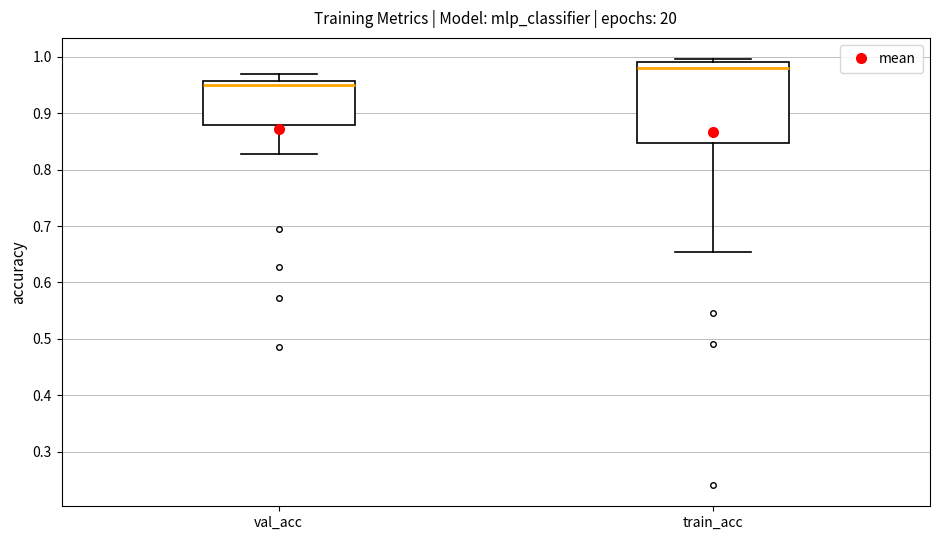

Reading left to right, read every box against the y-axis: the position of its median line, the range the box covers, and the ends of its whiskers. The values are not printed on the chart, so give them approximately, as read against the axis.

val_acc: median 0.95, box 0.88 to 0.96, whiskers 0.83 to 0.97
train_acc: median 0.98, box 0.85 to 0.99, whiskers 0.65 to 1.00